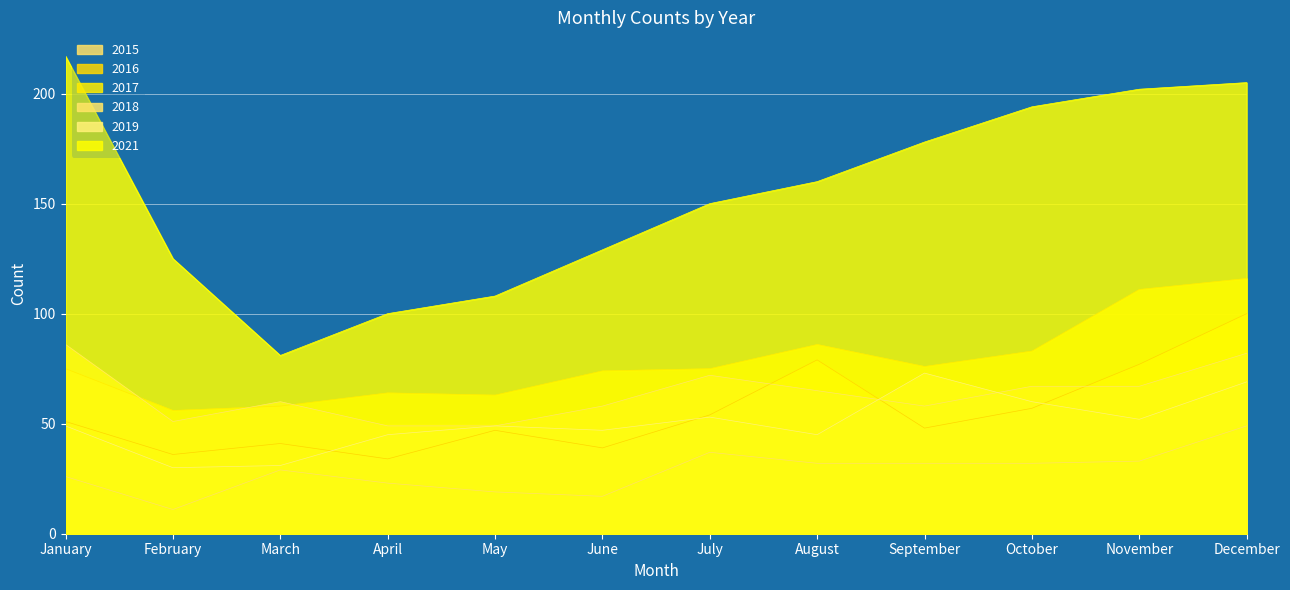

True or false: 2021 and 2015 intersect in this chart.

False